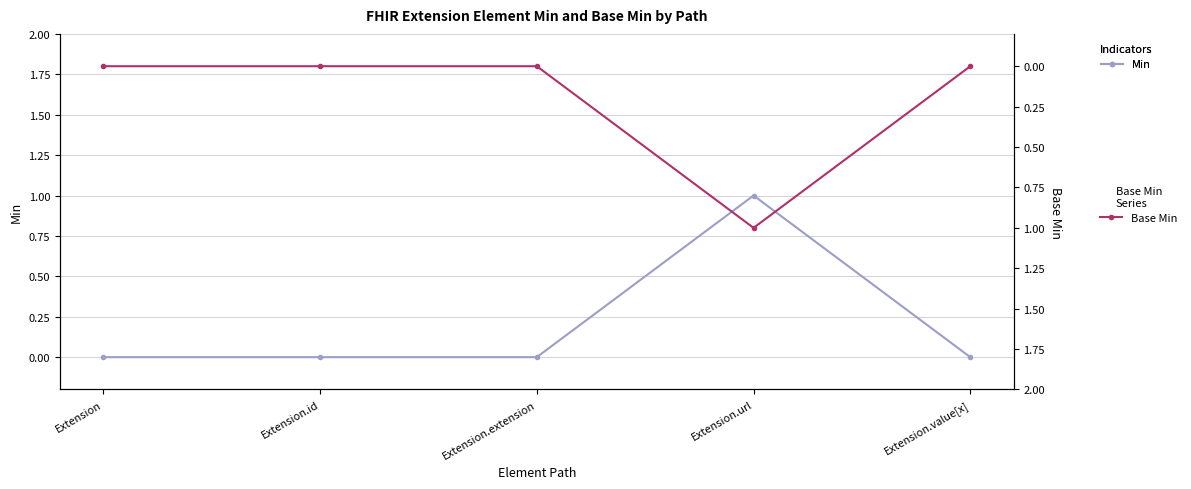

Reading left to right, what are all the values shown in this chart?

Min: 0	0	0	1	0
Base Min: 0	0	0	1	0